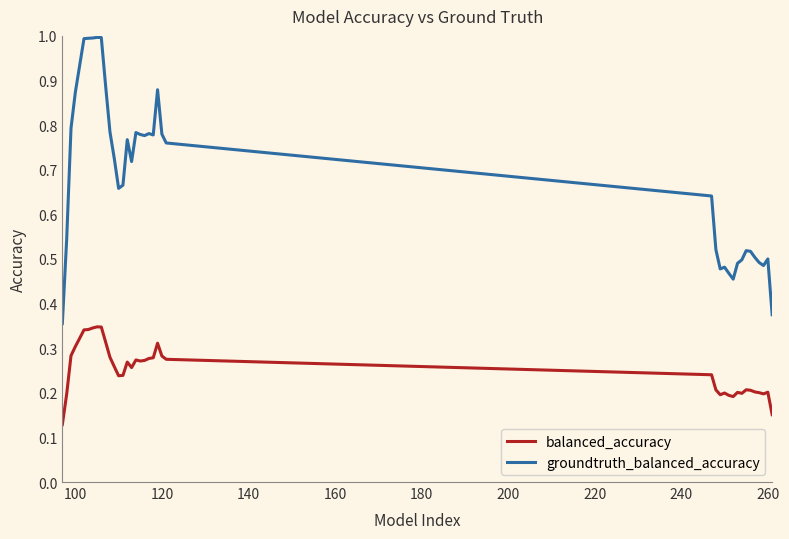

What are all the series names shown in the legend?

balanced_accuracy, groundtruth_balanced_accuracy